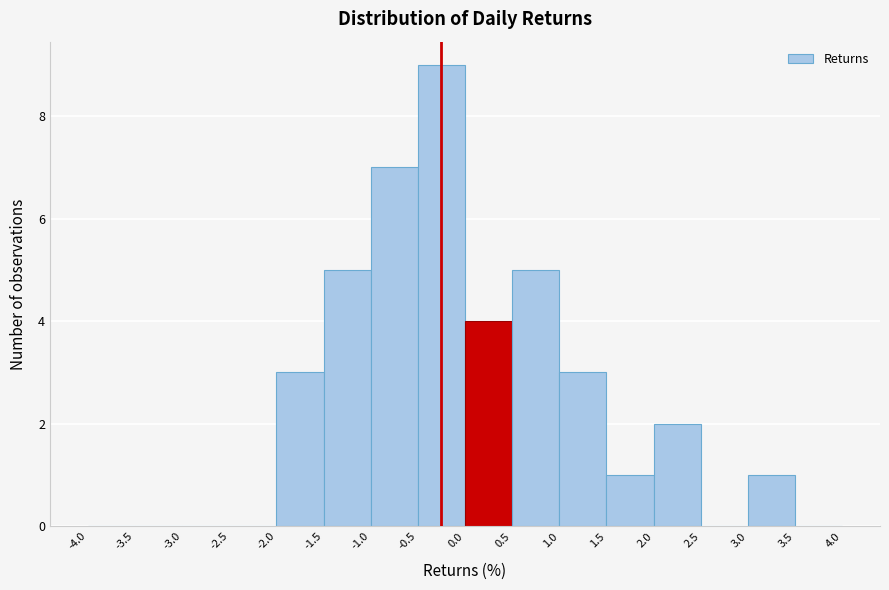

What is the height of the bar covering 0.5 to 1.0 on the x-axis? The values are not printed on the chart, so give them approximately, as read against the axis.

5